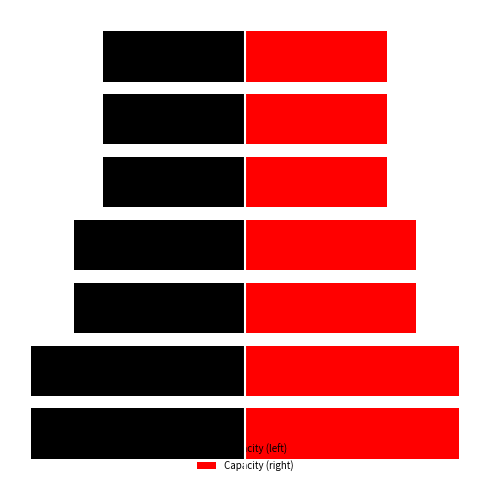

What is the greatest value displayed?

15